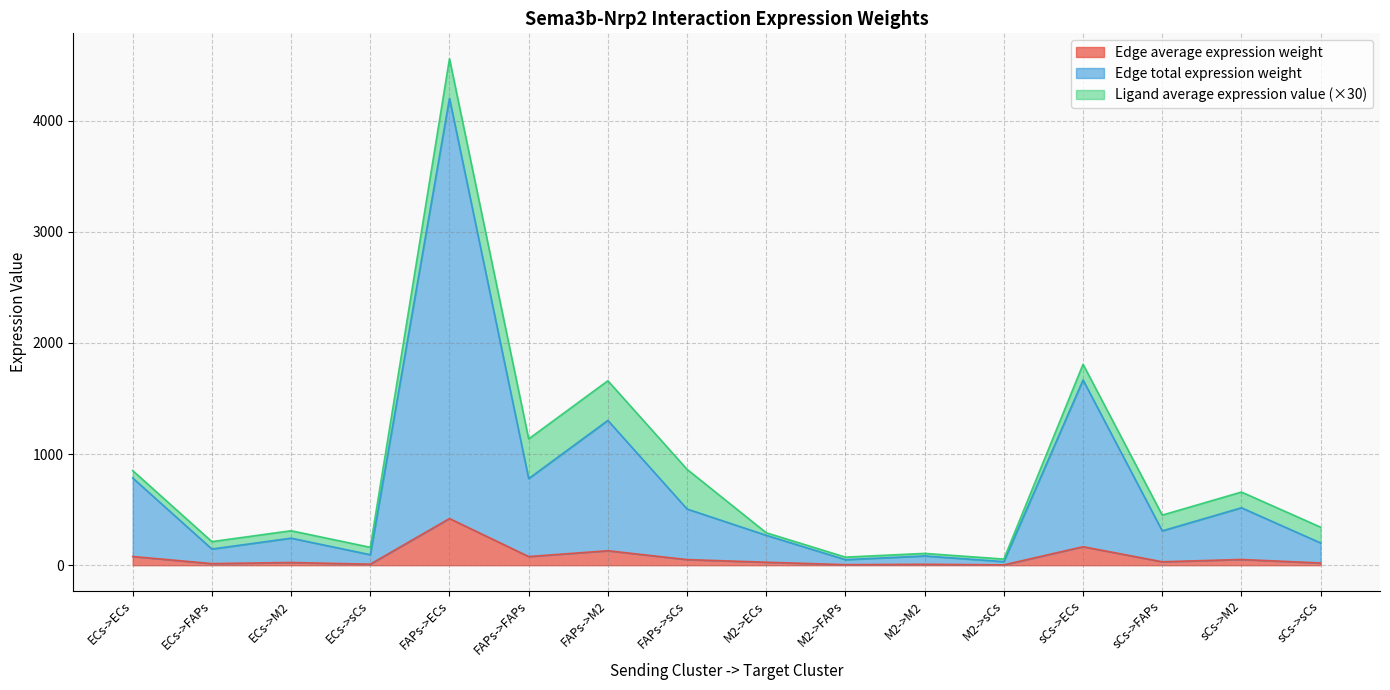

At which category is the sum across all series the highest?

FAPs->ECs